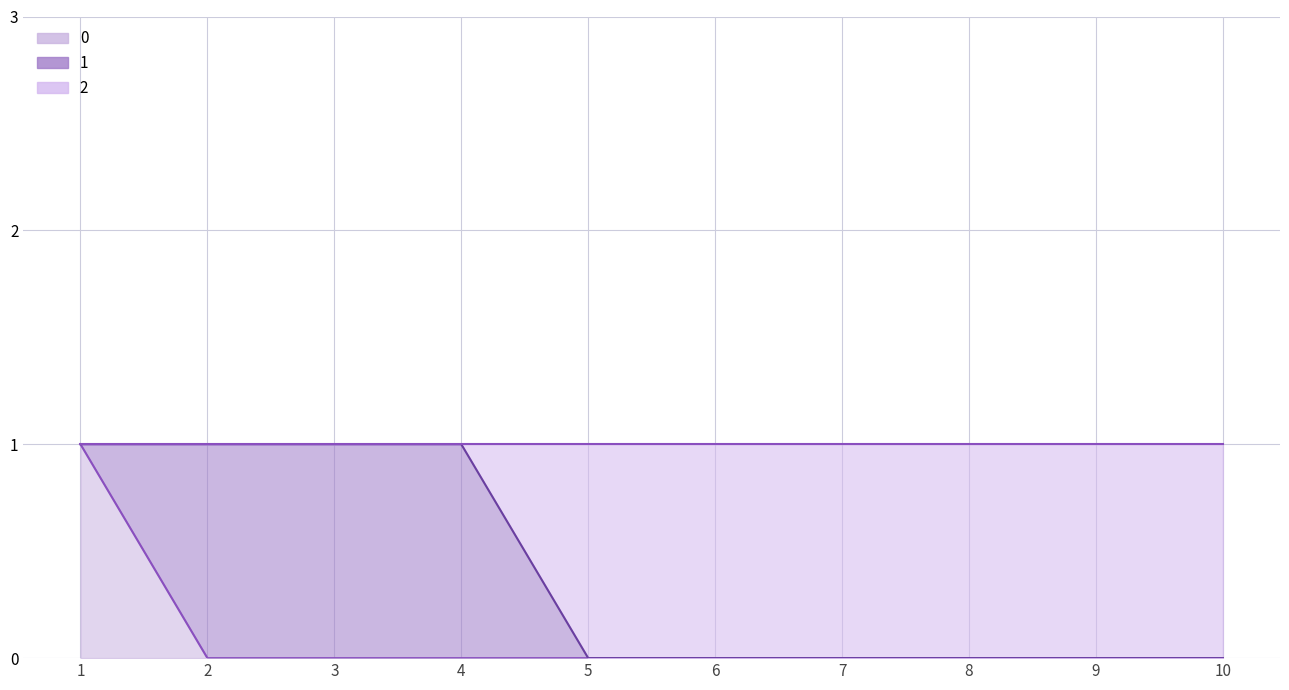

At which label does 0 reach its peak?

1